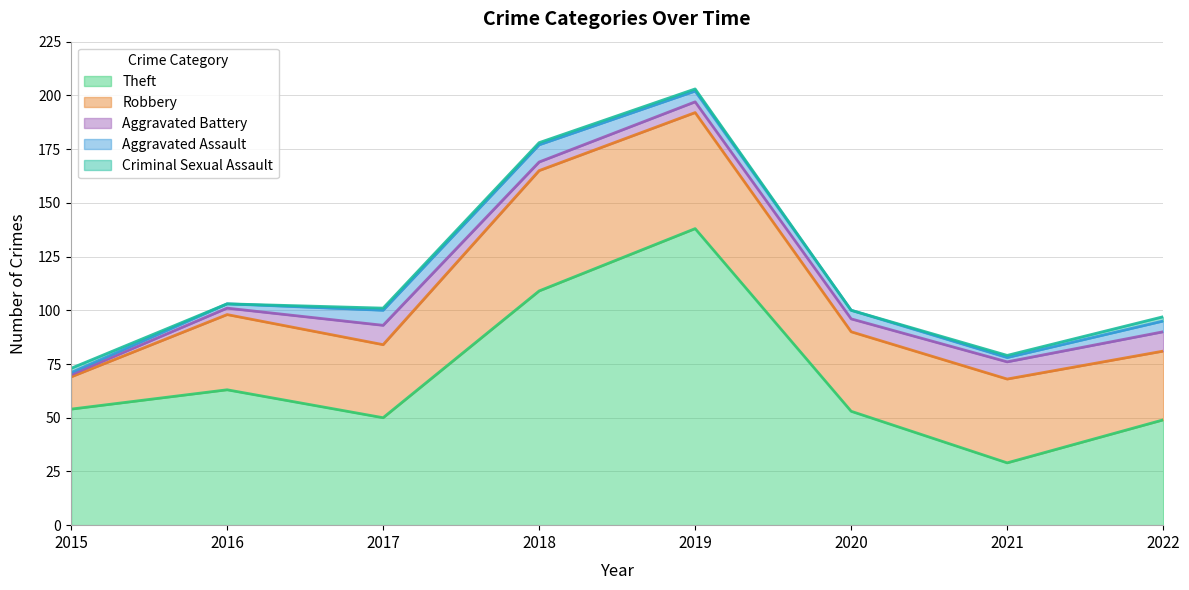

Which category has the highest value in the Criminal Sexual Assault series?

2015